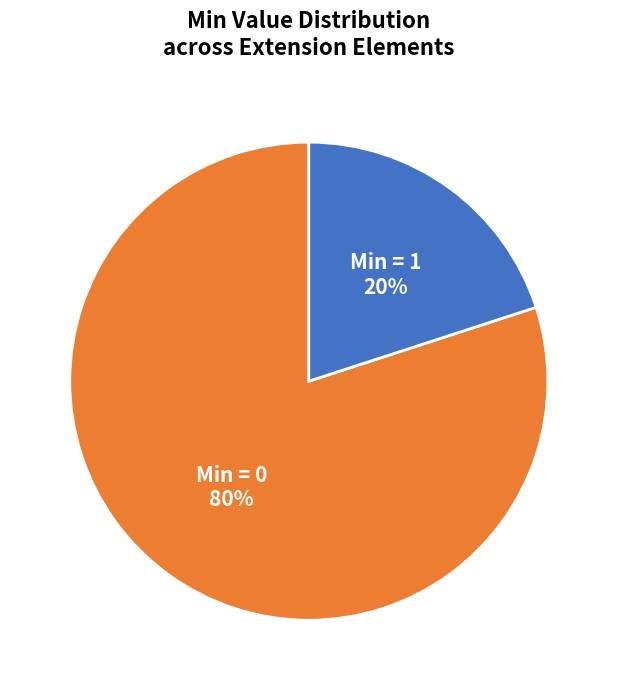

Do Min = 0 and Min = 1 together represent more than half of the pie?

Yes